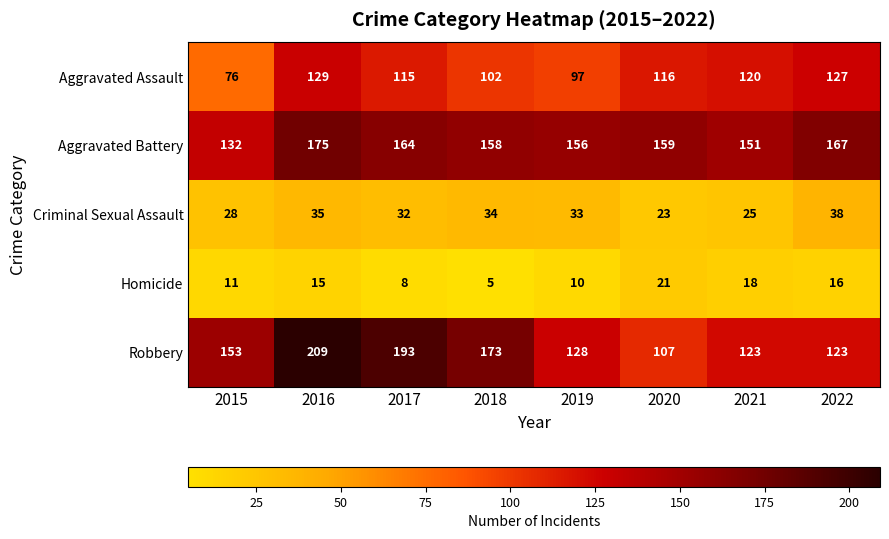

Which category has the highest value across all series?

2016